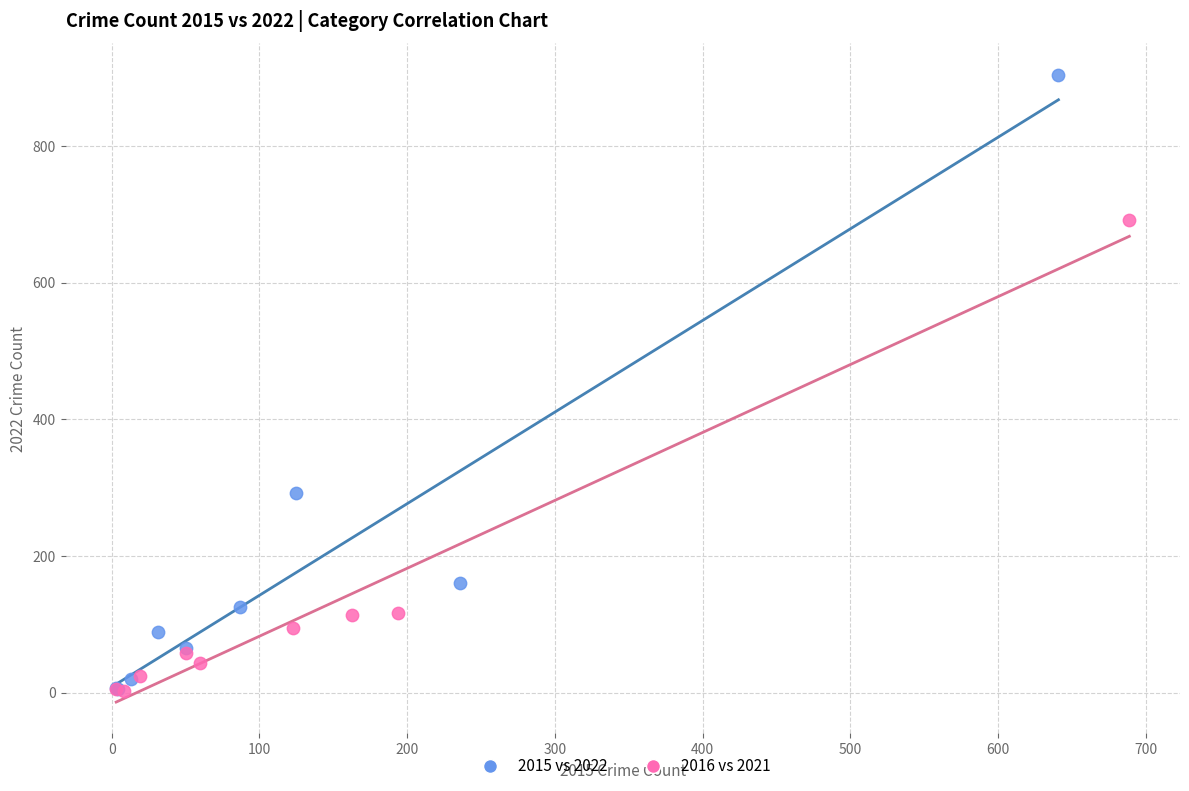

What are all the series names shown in the legend?

2015 vs 2022, 2016 vs 2021